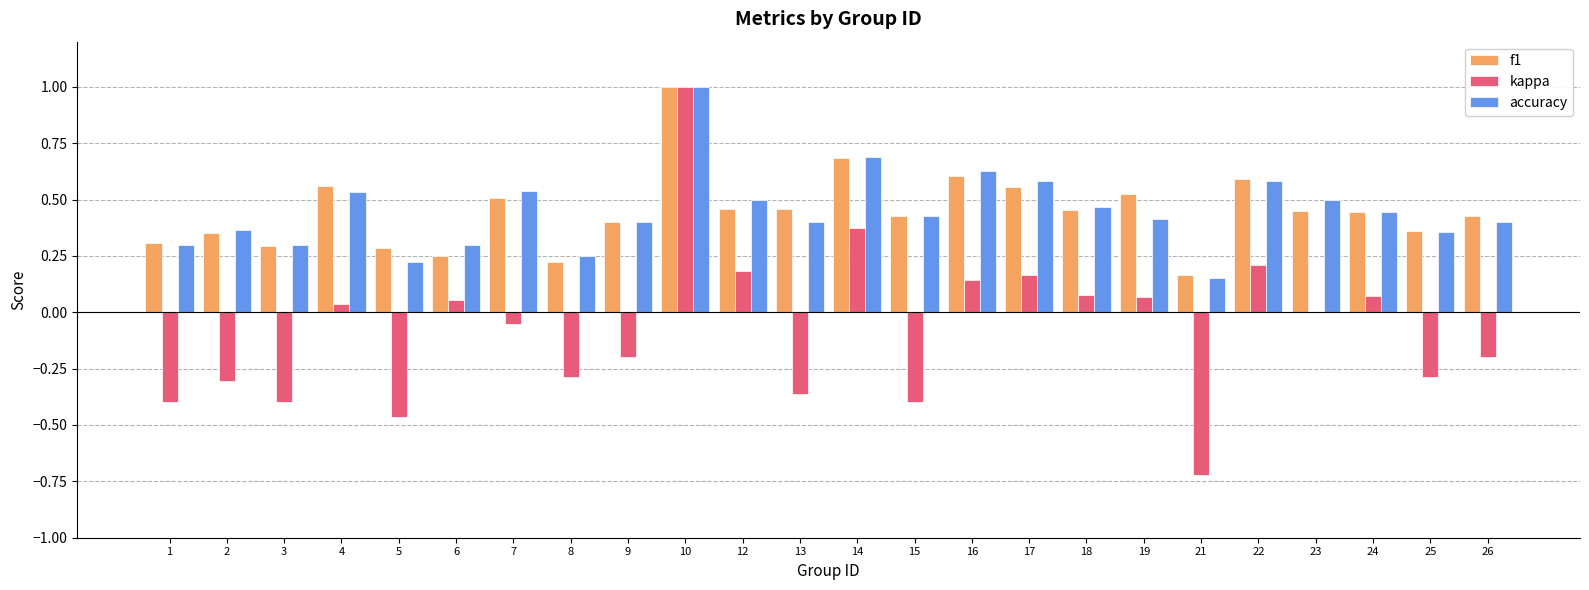

Which label corresponds to the largest value in the chart?

10